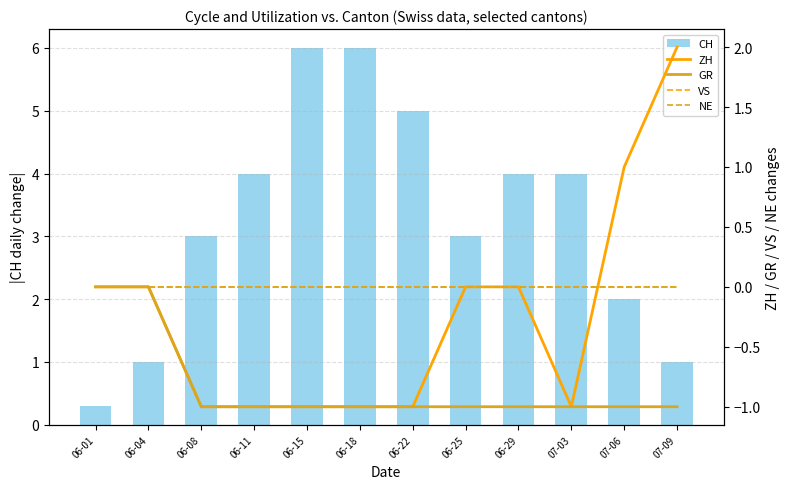

What is the average value of the CH series?

3.3